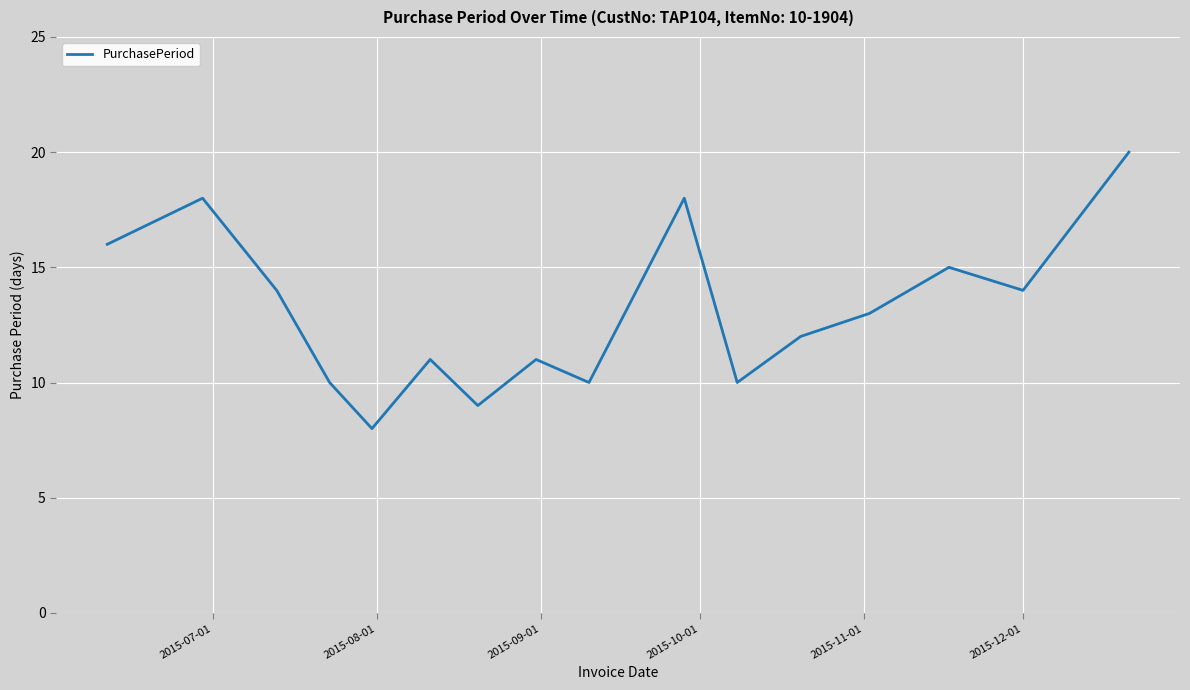

What is the difference between the maximum and minimum values?

12